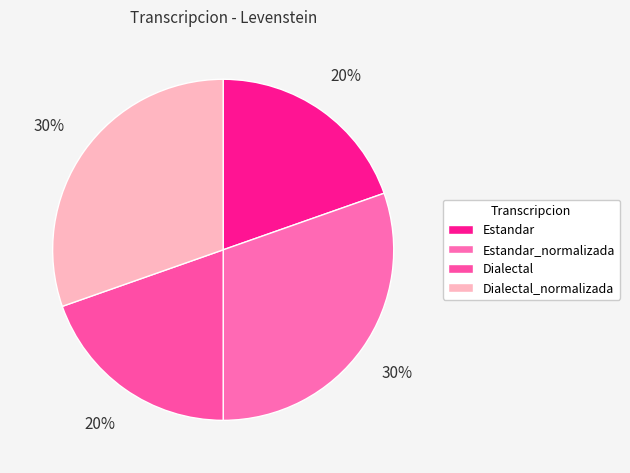

Count the number of slices in the pie.

4